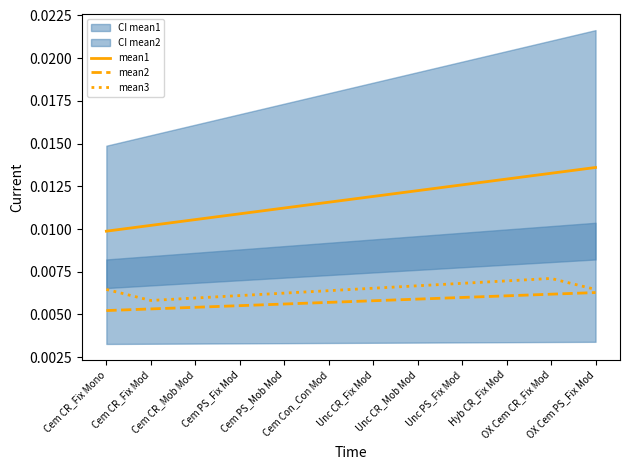

True or false: mean2 and mean1 cross at least once.

False